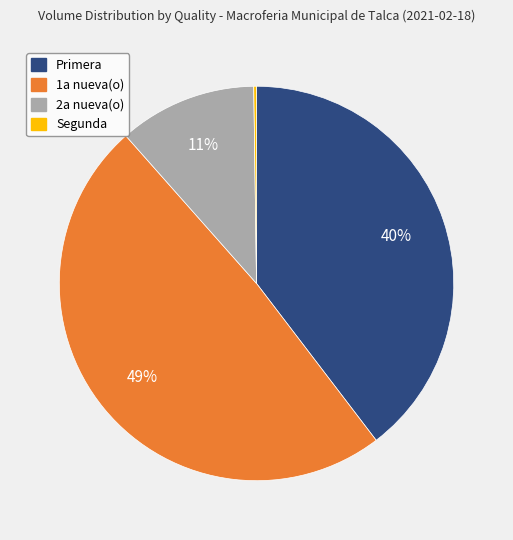

The Primera slice represents 22% of the pie. True or false?

False